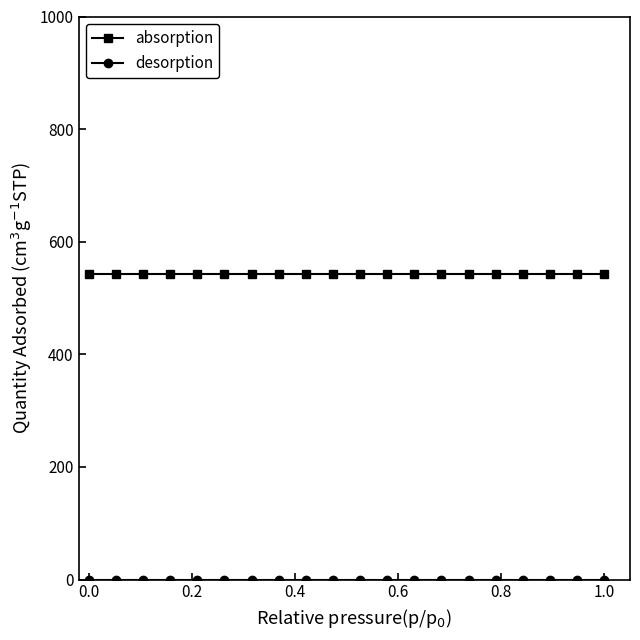

What is the minimum value for absorption?

542.3